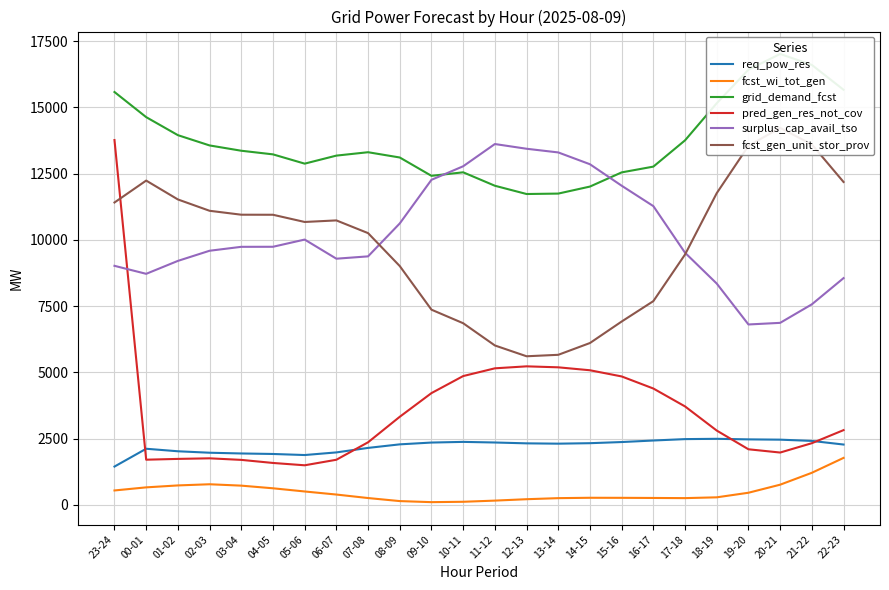

What is the average value of the req_pow_res series?

2217